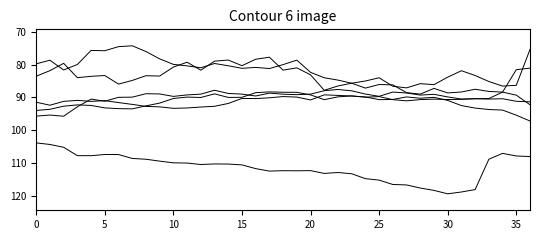

Reading left to right, transcribe all the data shown in this chart.

Finland: 103.8	104.3	105.2	107.7	107.7	107.3	107.4	108.5	108.8	109.4	109.9	110.0	110.4	110.2	110.2	110.5	111.6	112.4	112.3	112.3	112.2	113.1	112.8	113.2	114.7	115.1	116.5	116.6	117.5	118.3	119.3	118.7	118.0	108.8	107.0	107.8	108.0
Italy: 91.5	92.4	91.2	90.9	91.2	91.0	91.6	92.1	92.7	92.9	93.3	93.2	92.9	92.7	91.8	90.3	90.3	90.1	89.7	89.9	90.8	89.2	89.4	89.6	89.9	90.7	90.6	89.8	90.2	90.0	90.9	92.5	93.2	93.7	93.8	95.4	97.2
Spain: 95.7	95.4	95.7	92.8	90.5	91.2	90.0	89.9	88.9	89.0	89.7	89.2	89.0	87.8	88.8	89.0	89.6	88.7	89.0	89.2	89.0	88.0	87.6	88.0	89.0	89.7	88.4	88.7	89.3	89.1	89.8	90.5	90.4	90.3	88.4	81.6	81.1
Greece: 79.8	78.7	81.7	80.0	75.7	75.8	74.6	74.3	76.0	78.3	80.0	80.4	81.0	79.7	80.4	81.2	80.9	81.2	80.0	78.7	82.4	84.0	84.7	85.7	85.0	84.0	86.6	87.1	85.8	86.1	83.8	81.9	83.3	85.2	86.5	86.3	75.4
Ireland: 83.6	81.9	79.6	84.0	83.6	83.3	86.0	84.8	83.4	83.5	80.8	79.3	81.7	79.0	78.6	80.4	78.4	77.8	81.7	81.0	83.1	87.8	86.5	85.7	87.2	86.1	86.2	88.5	89.0	87.3	88.6	88.3	87.5	88.2	88.4	89.3	92.2
Austria: 94.0	93.6	92.7	92.3	92.4	93.2	93.4	93.5	92.6	91.7	90.3	89.9	90.0	88.9	90.0	90.0	88.6	88.3	88.4	88.5	89.2	90.7	89.8	89.5	89.9	89.8	90.7	91.0	90.7	90.5	90.6	90.6	90.4	90.5	90.4	91.2	91.3